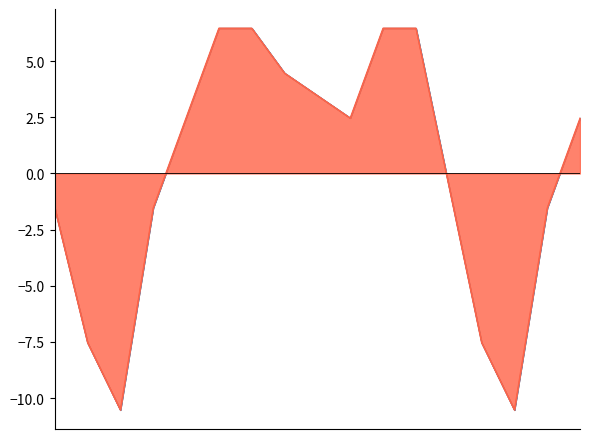

Where is the first local minimum?

2